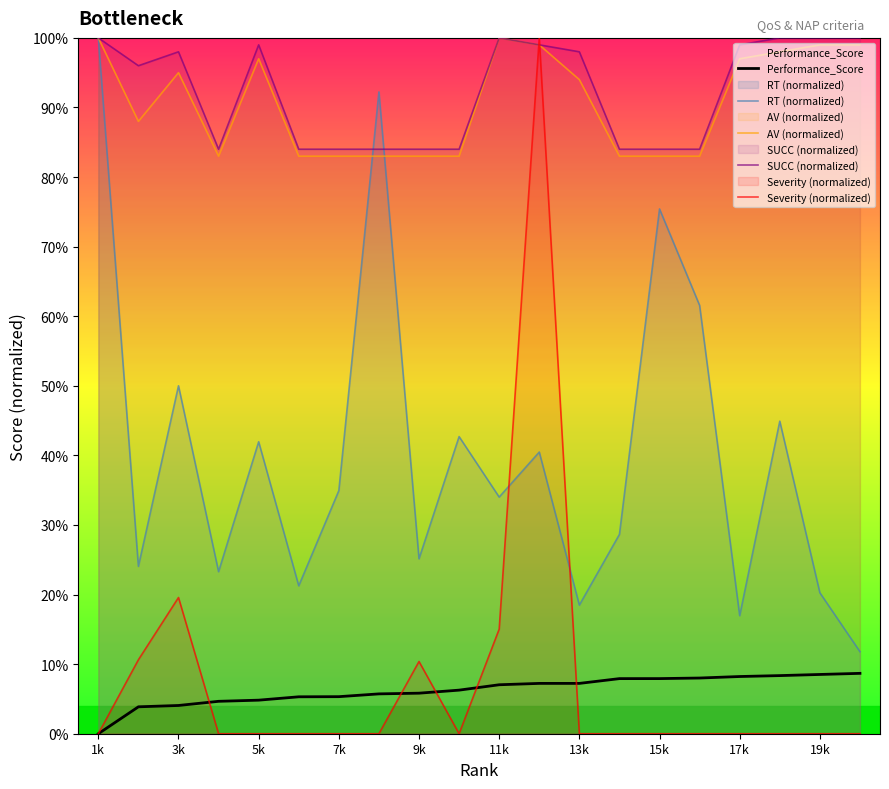

True or false: AV (normalized) has more than 1 points higher than both neighbors.

True